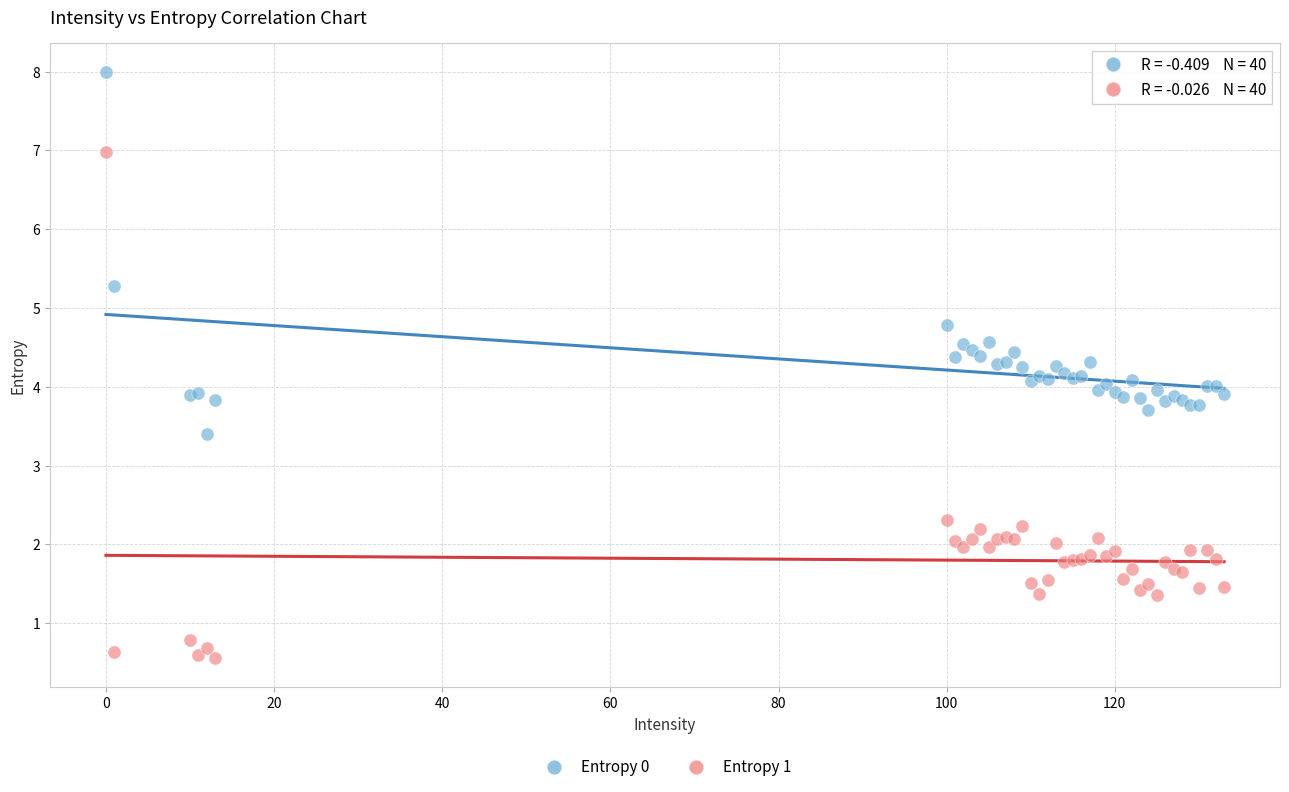

In the Entropy 1 series, what Y value is closest to 3?

2.3